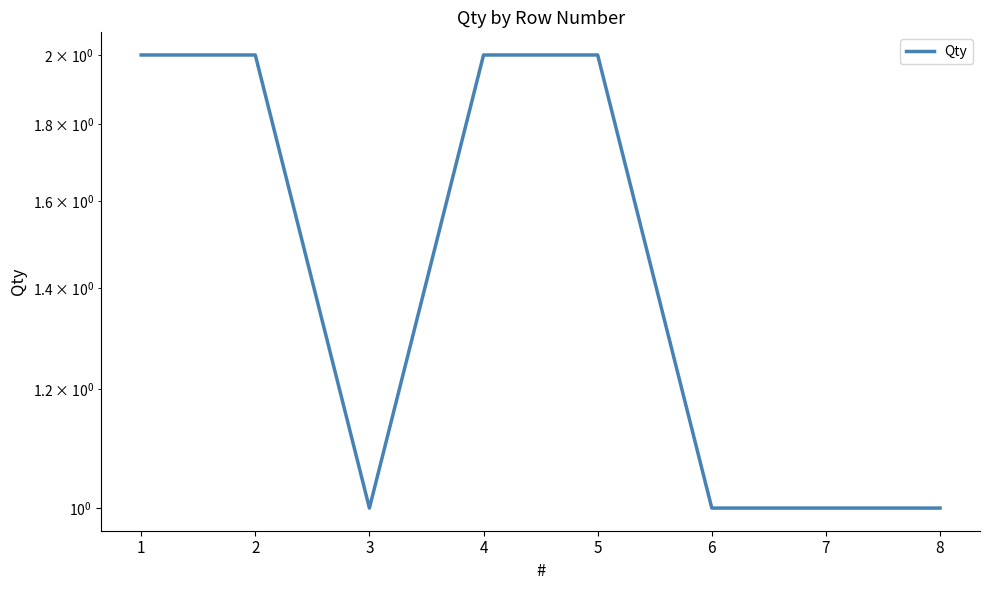

At which label is the value closest to 1?

3